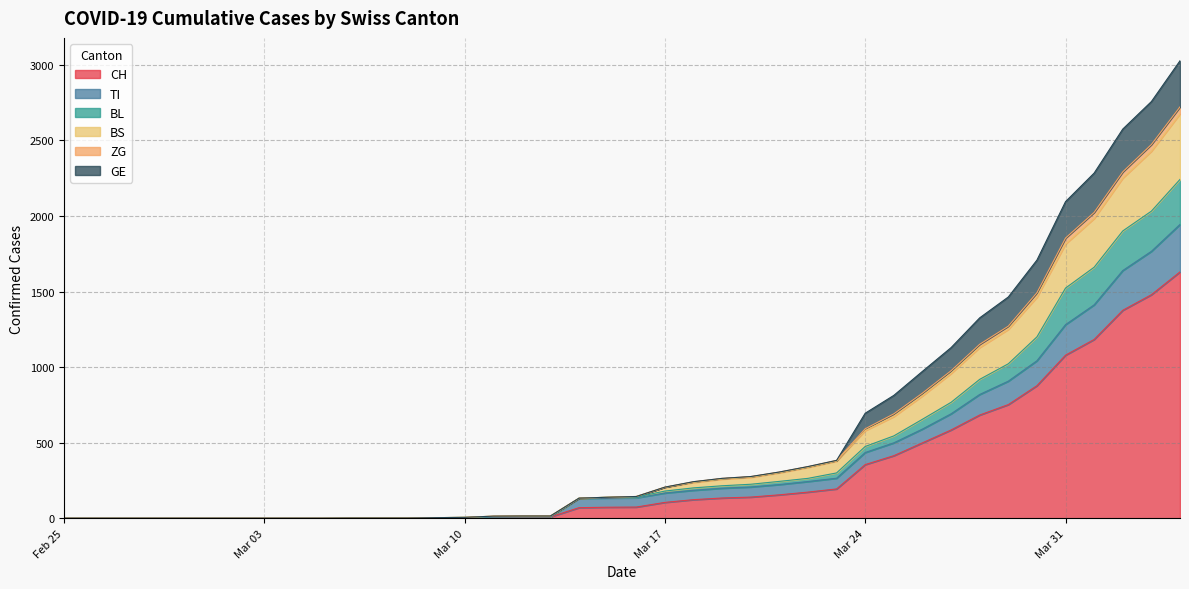

What is the highest value of the CH series?

1630